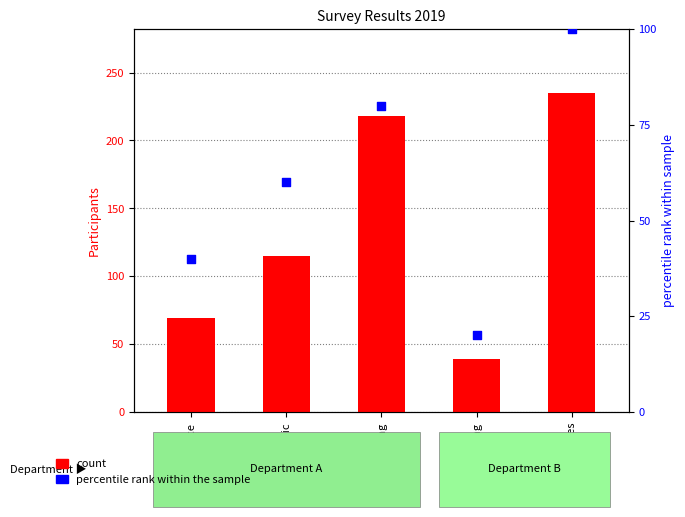

What is the total value across all series at Logistic?

175